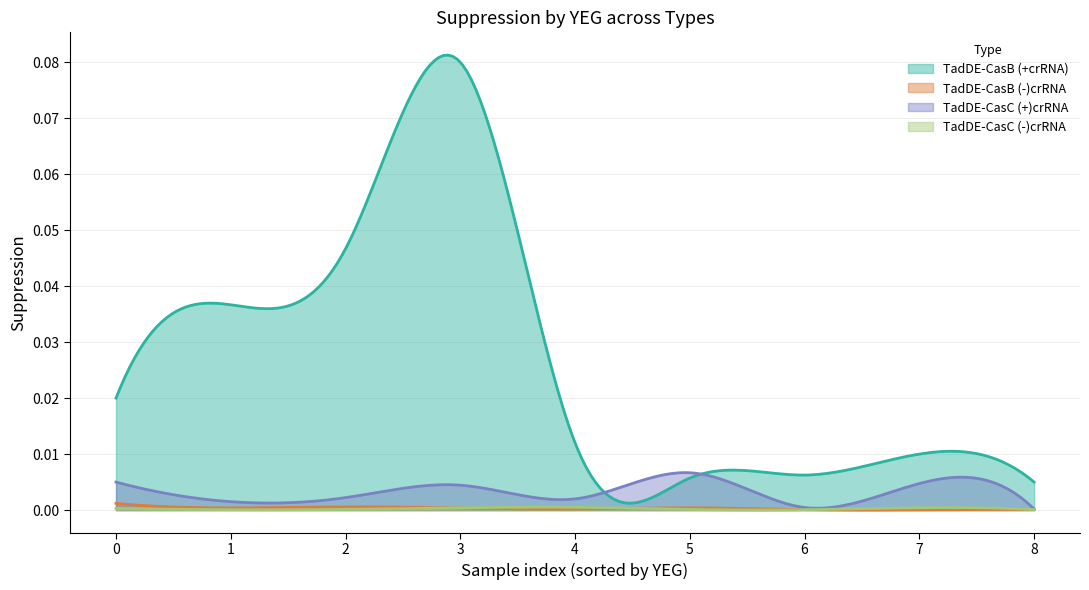

What are all the series names shown in the legend?

TadDE-CasB (+crRNA), TadDE-CasB (-)crRNA, TadDE-CasC (+)crRNA, TadDE-CasC (-)crRNA